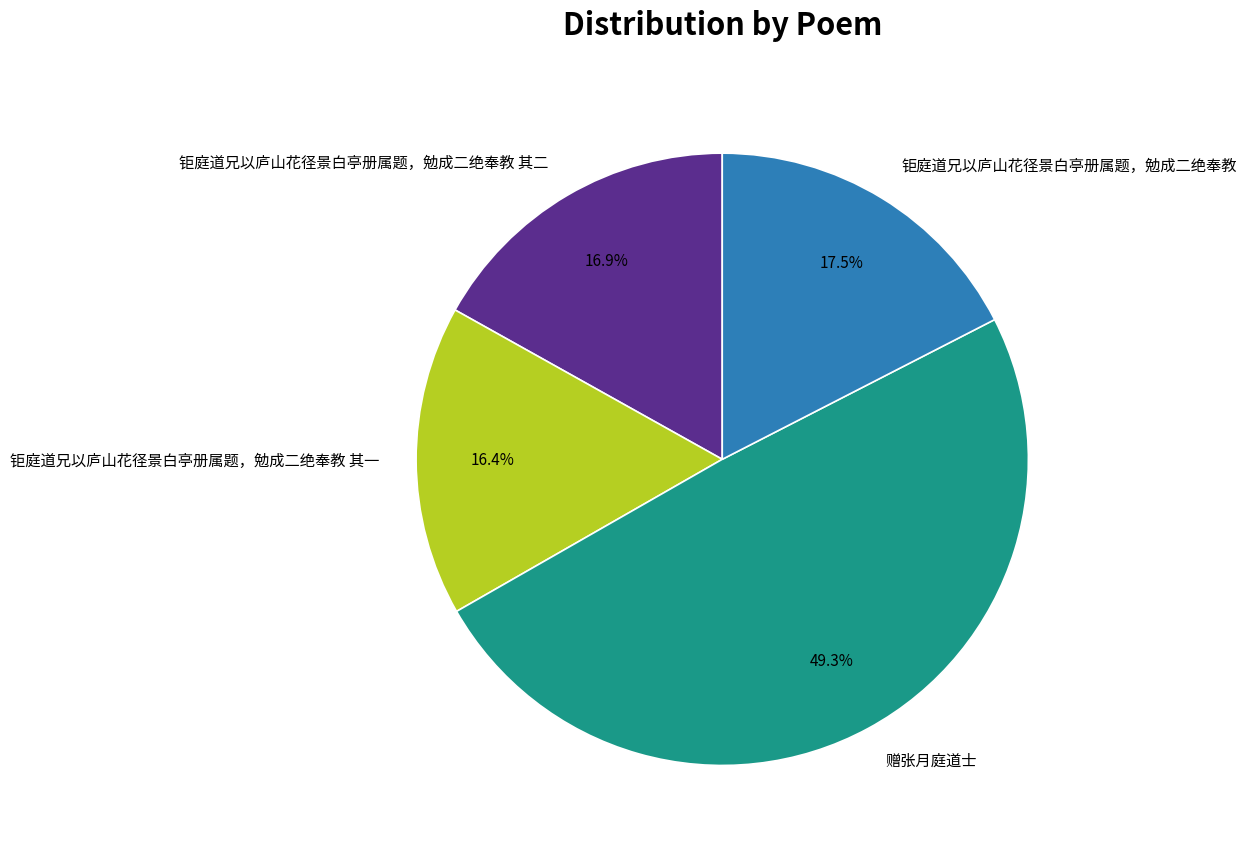

To the nearest percent, what is the difference between the 钜庭道兄以庐山花径景白亭册属题，勉成二绝奉教 其二 and 钜庭道兄以庐山花径景白亭册属题，勉成二绝奉教 slice percentages?

1%